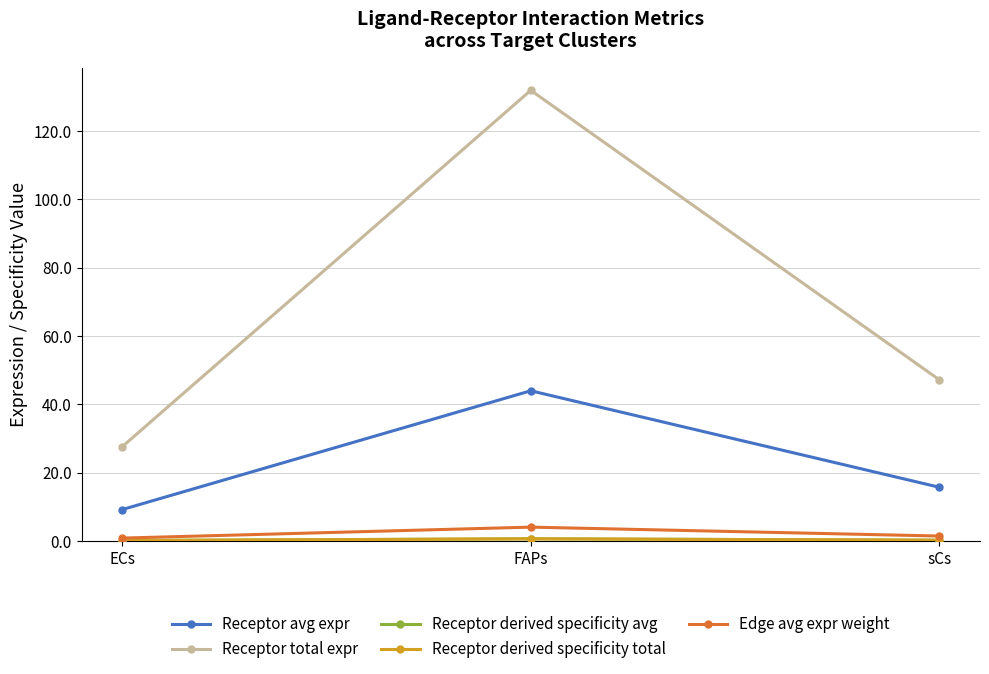

Does the chart have visible grid lines?

Yes